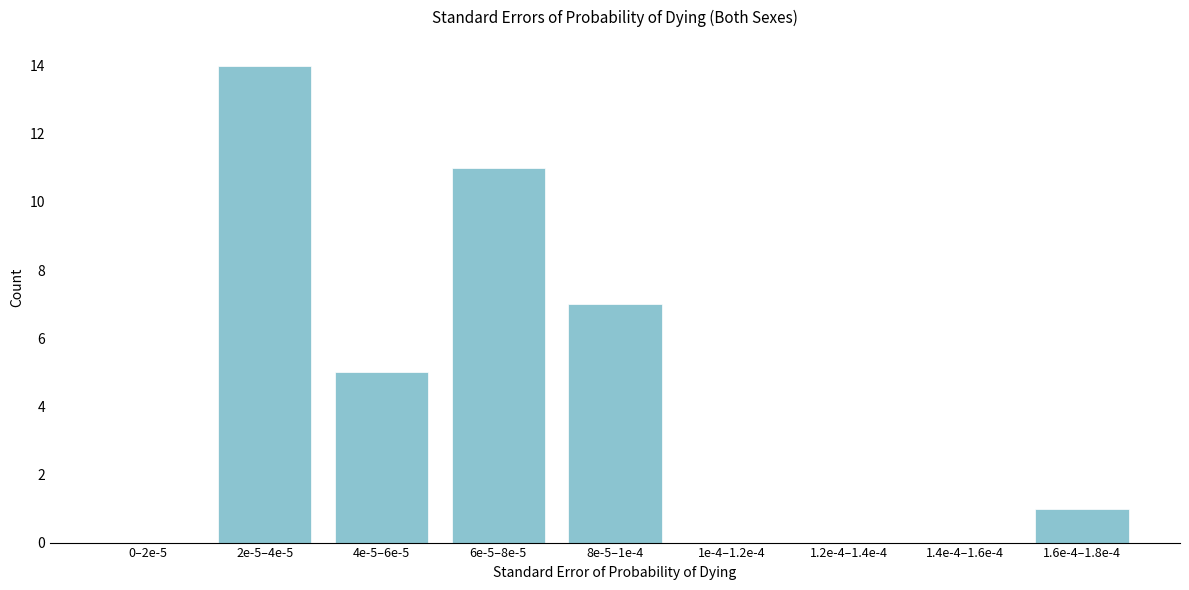

Reading right to left, extract all data points from this chart.

1.6e-4–1.8e-4=1	1.4e-4–1.6e-4=0	1.2e-4–1.4e-4=0	1e-4–1.2e-4=0	8e-5–1e-4=7	6e-5–8e-5=11	4e-5–6e-5=5	2e-5–4e-5=14	0–2e-5=0